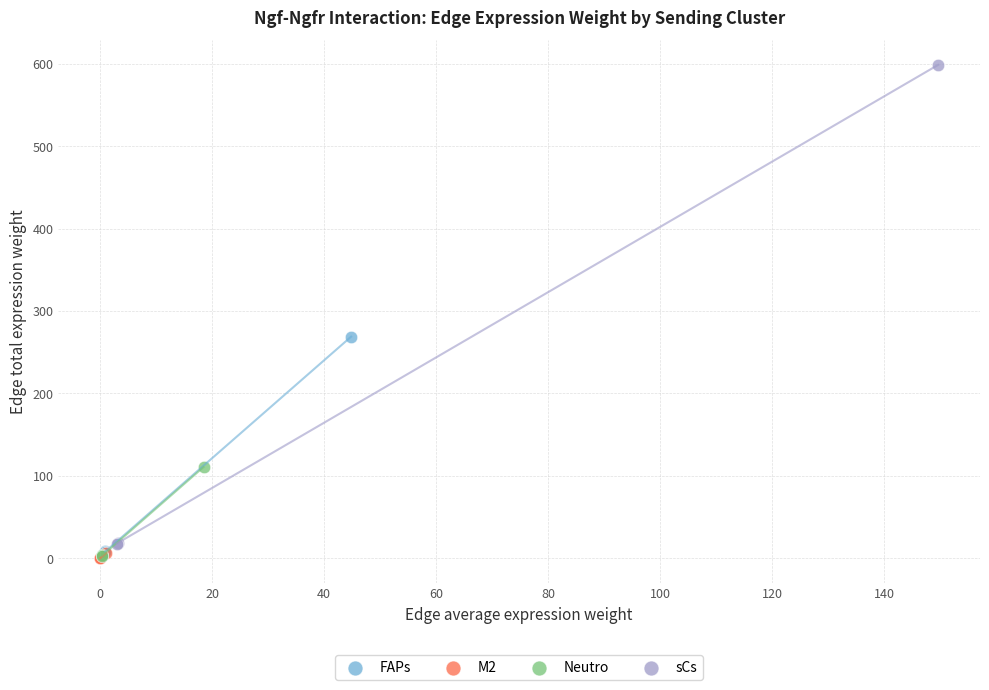

Which series contains the highest Y value?

sCs